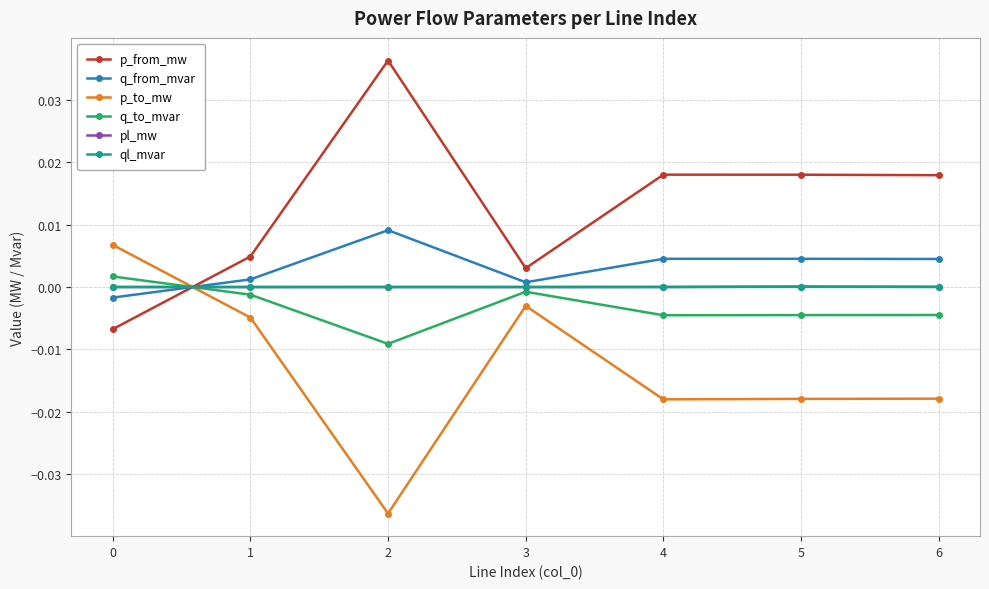

Does the chart display data point markers on the line(s)?

Yes